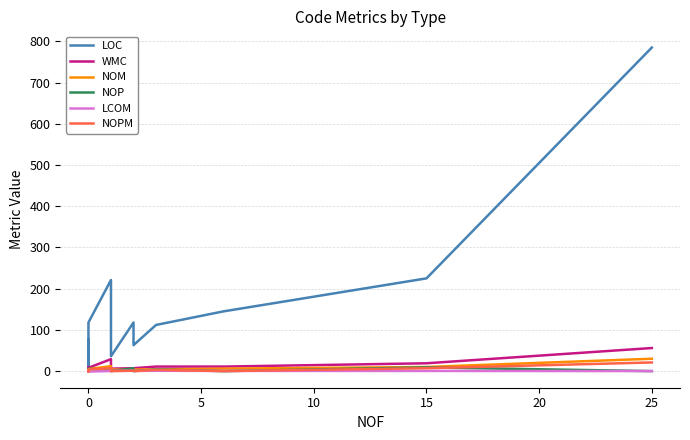

What are all the series names shown in the legend?

LOC, WMC, NOM, NOP, LCOM, NOPM